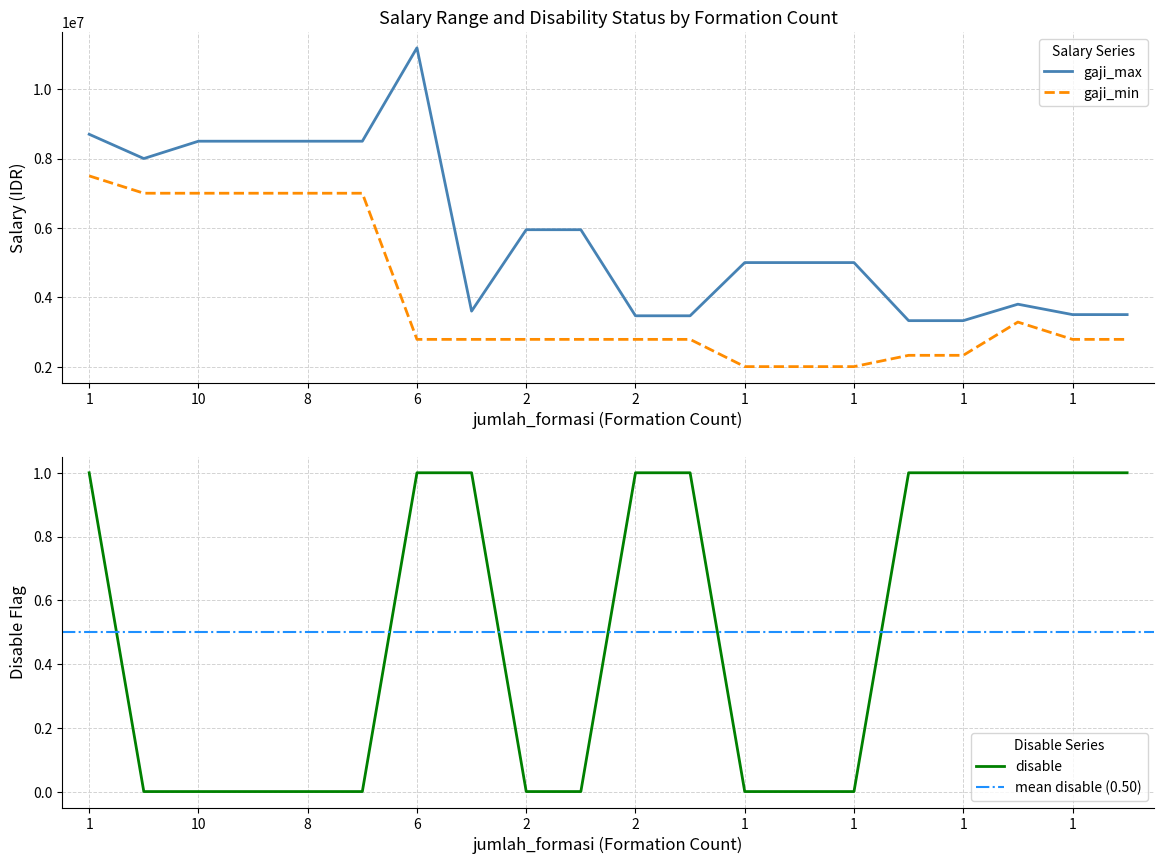

True or false: gaji_min and gaji_max intersect in this chart.

False